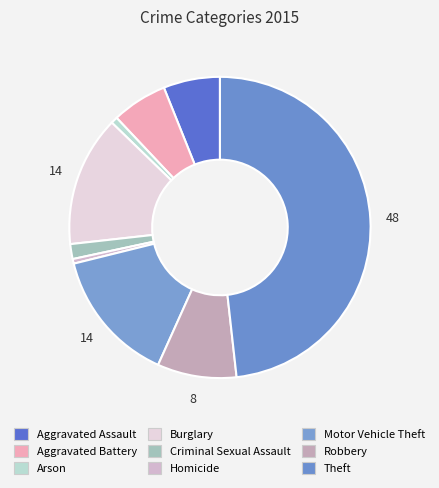

True or false: Burglary accounts for 21% of the total.

False